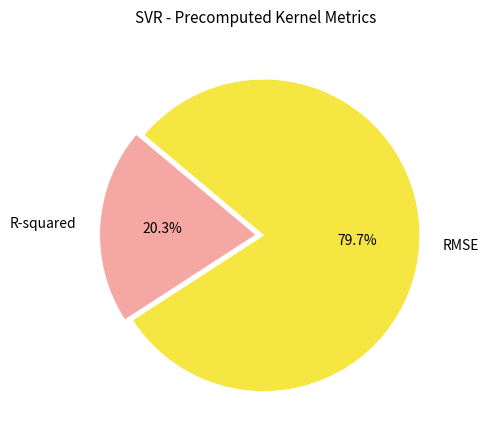

Which category has the smallest portion of the pie?

R-squared